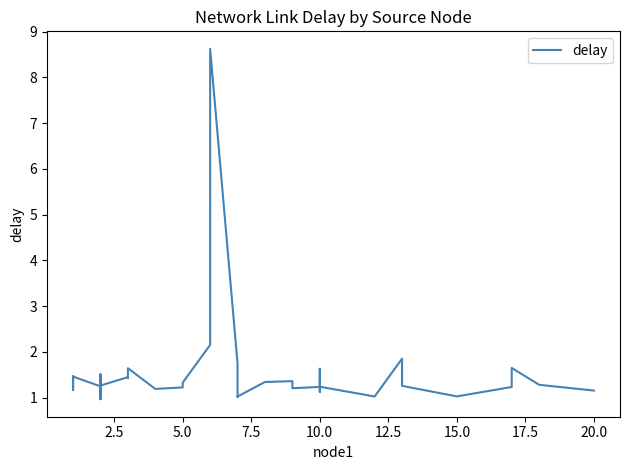

What is the difference between the second highest and minimum values?

1.2